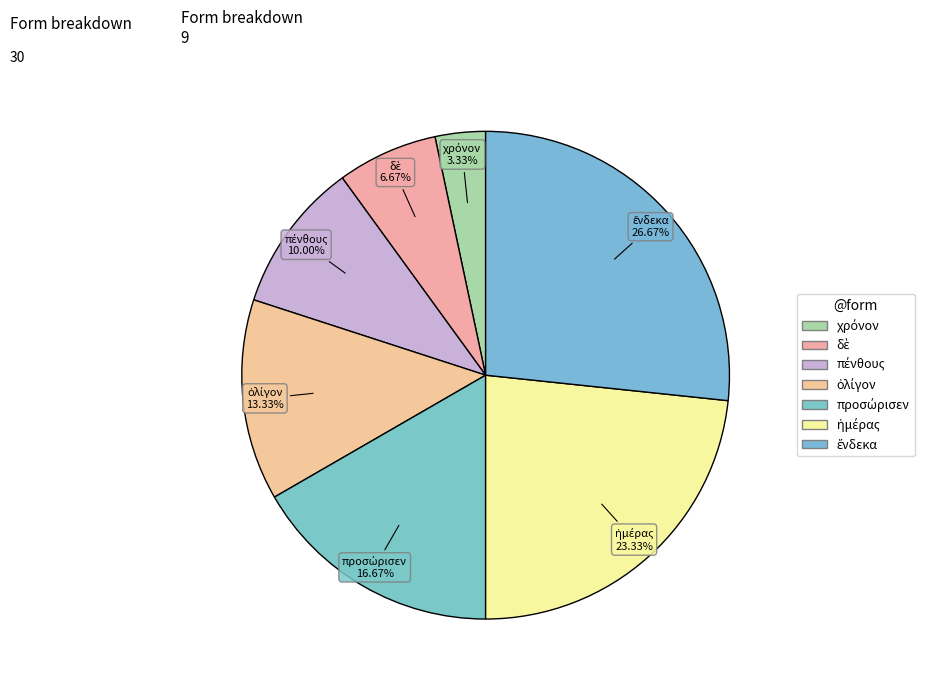

How many slices are in this pie chart?

7